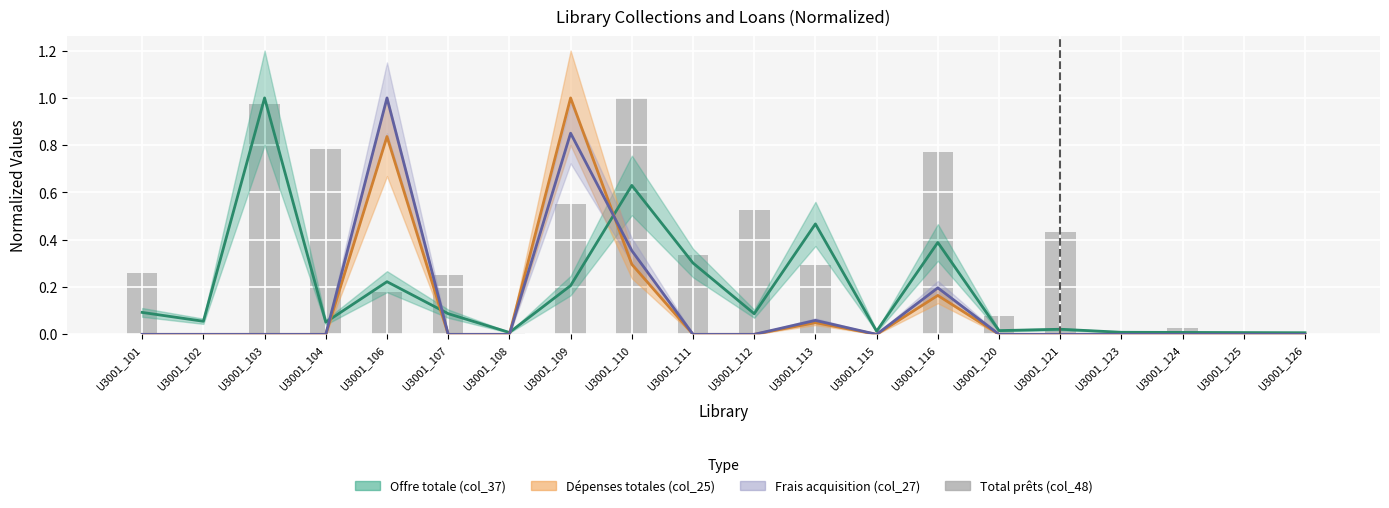

How many values are above zero?

17